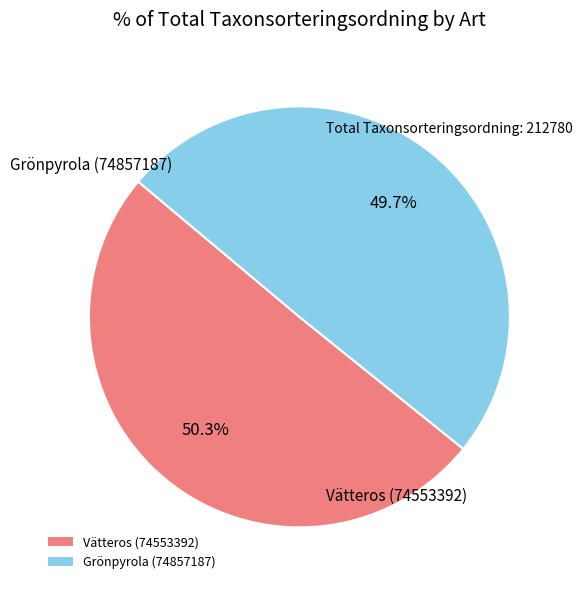

To the nearest percent, what is the difference between the Vätteros (74553392) and Grönpyrola (74857187) slice percentages?

1%